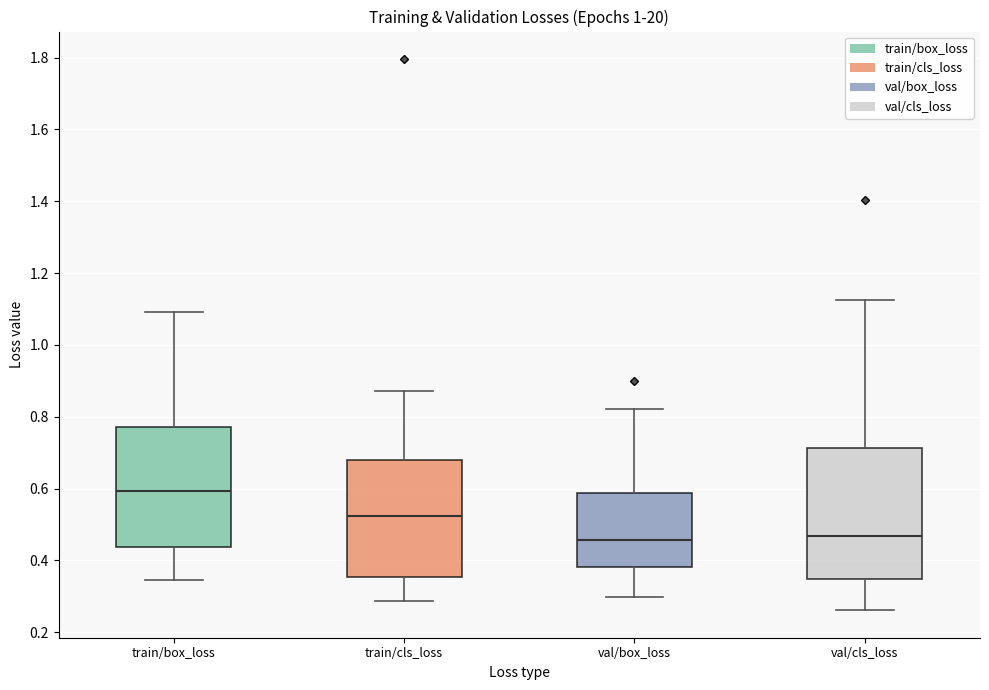

Where does the upper whisker of the box for train/box_loss end on the y-axis? The values are not printed on the chart, so give them approximately, as read against the axis.

1.10